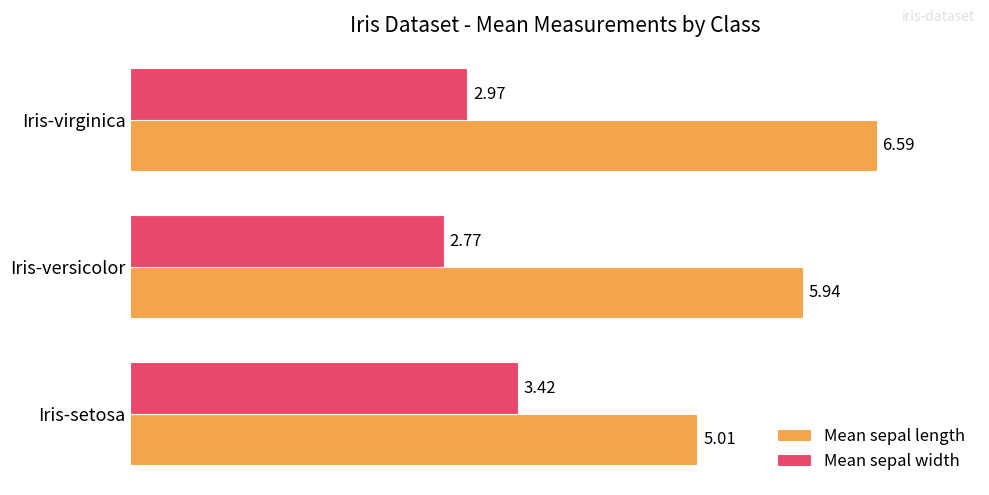

Rank the series by their average value, from highest to lowest.

Mean sepal length, Mean sepal width